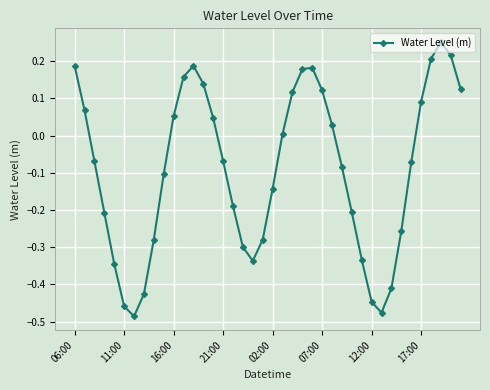

How many interior local peaks (higher than both neighbors) does the data have?

3